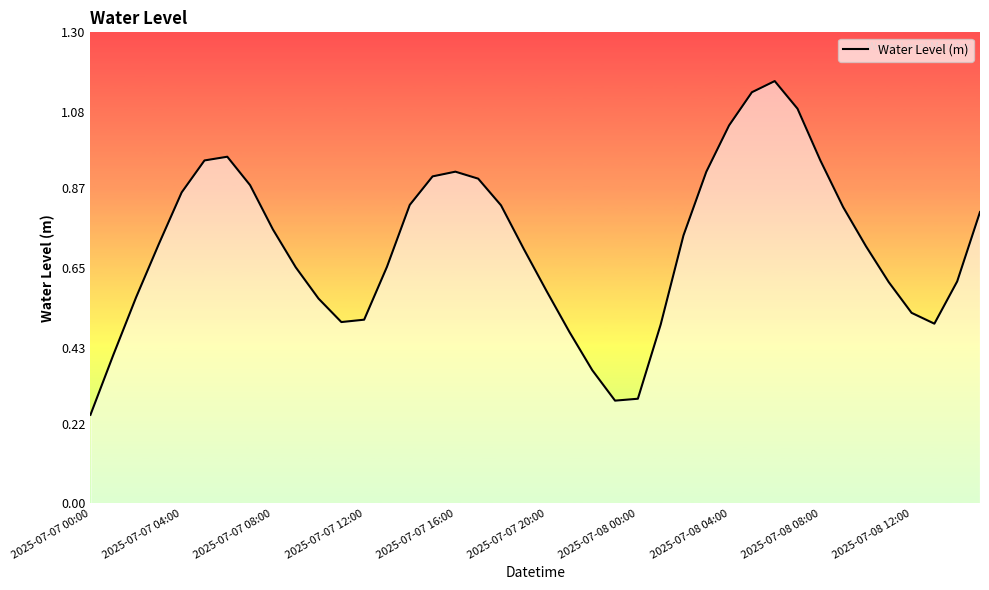

Does the chart have visible grid lines?

No